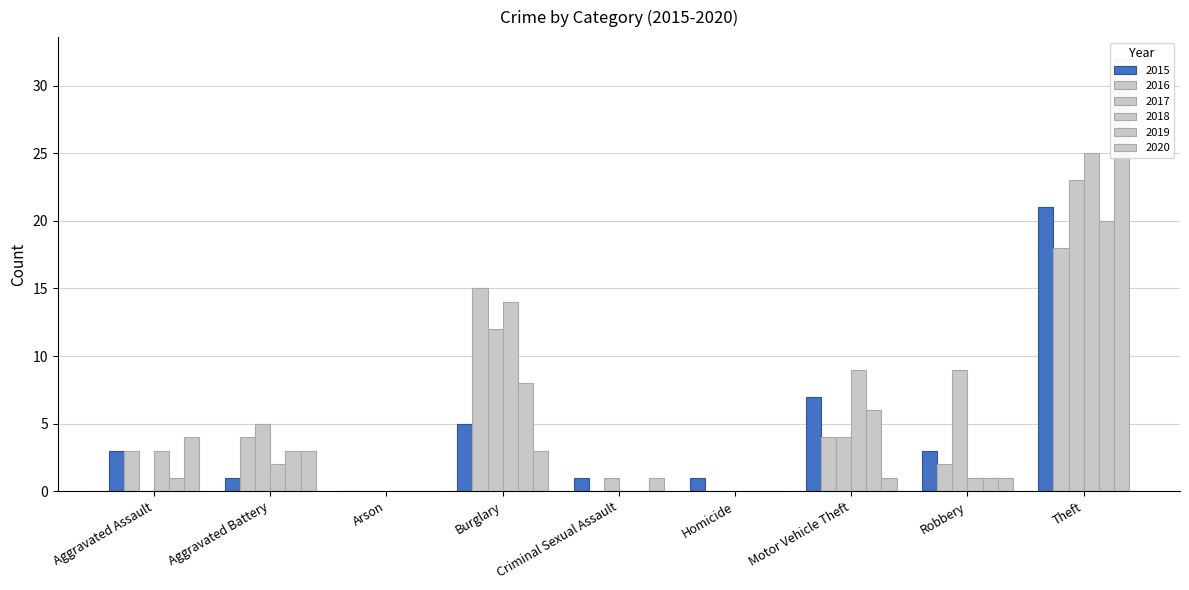

Where does the 2016 series first go above 3?

Aggravated Battery